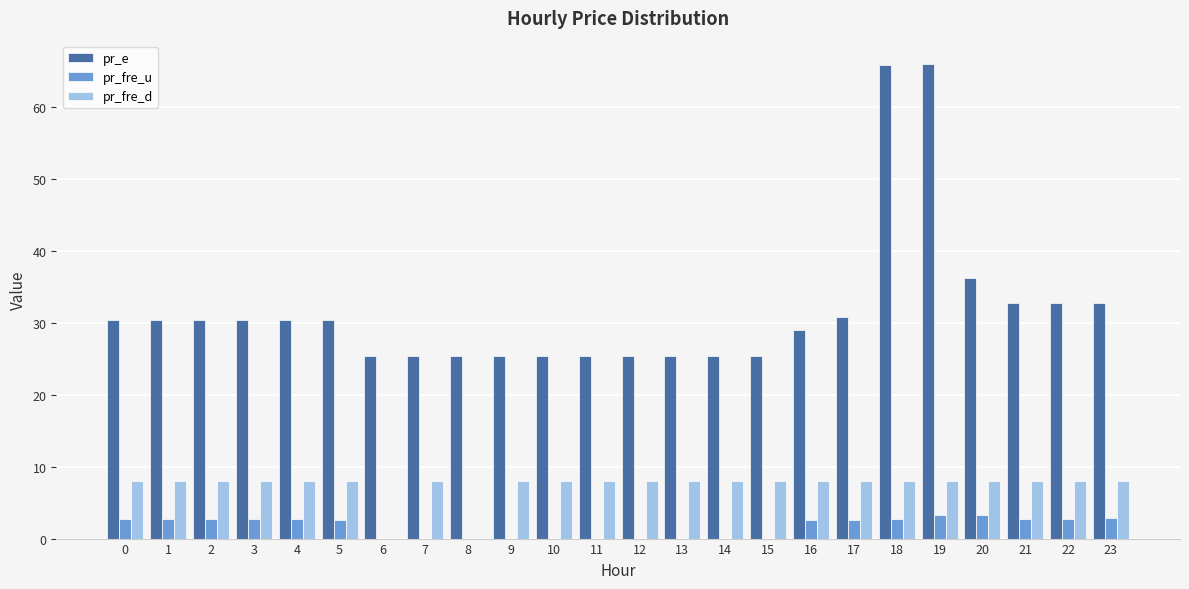

What is the total value across all series at 21?

43.5